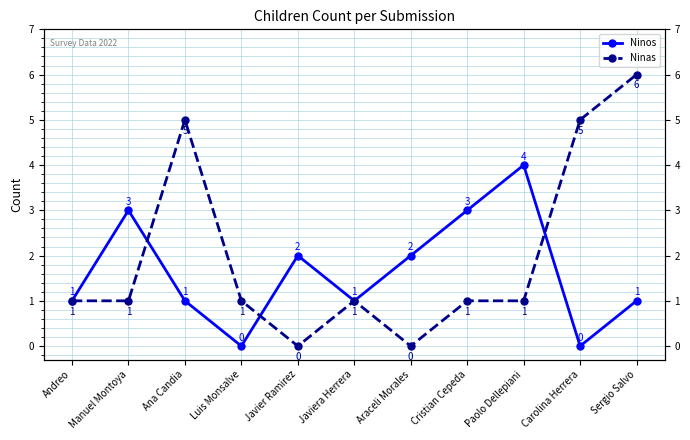

At which category is the sum across all series the highest?

Sergio Salvo